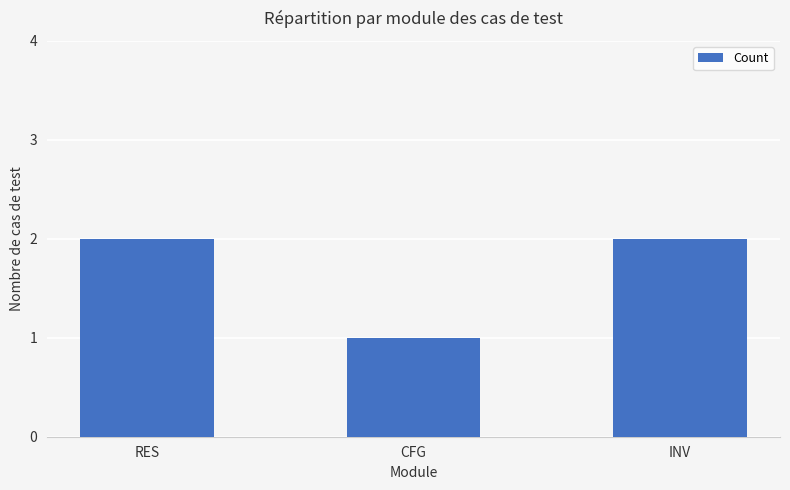

Reading left to right, what are all the values shown in this chart?

2	1	2